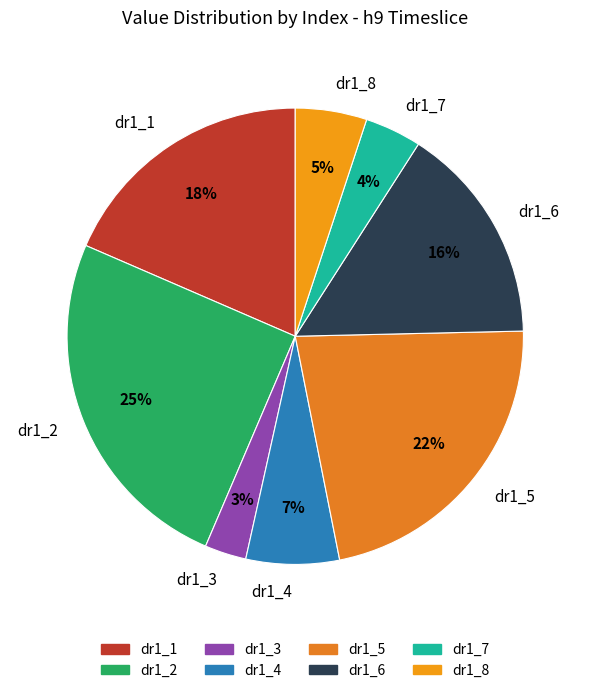

Between dr1_3 and dr1_6, which is larger?

dr1_6